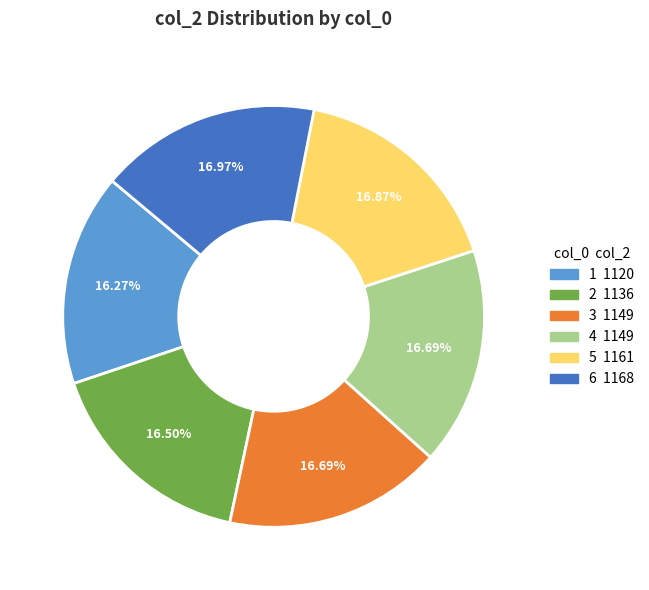

What is the total percentage of 3 and 6?

33.7%